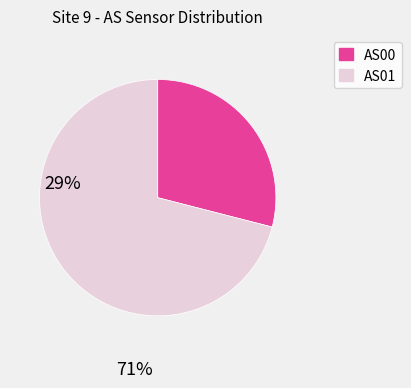

Does any single category account for the majority?

Yes